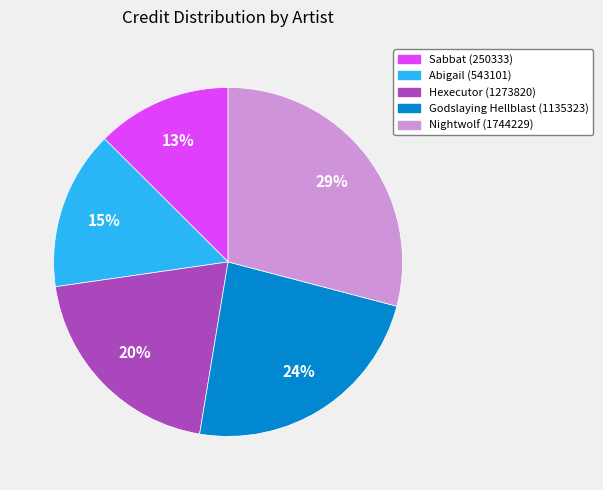

Between Godslaying Hellblast (1135323) and Nightwolf (1744229), which is larger?

Nightwolf (1744229)